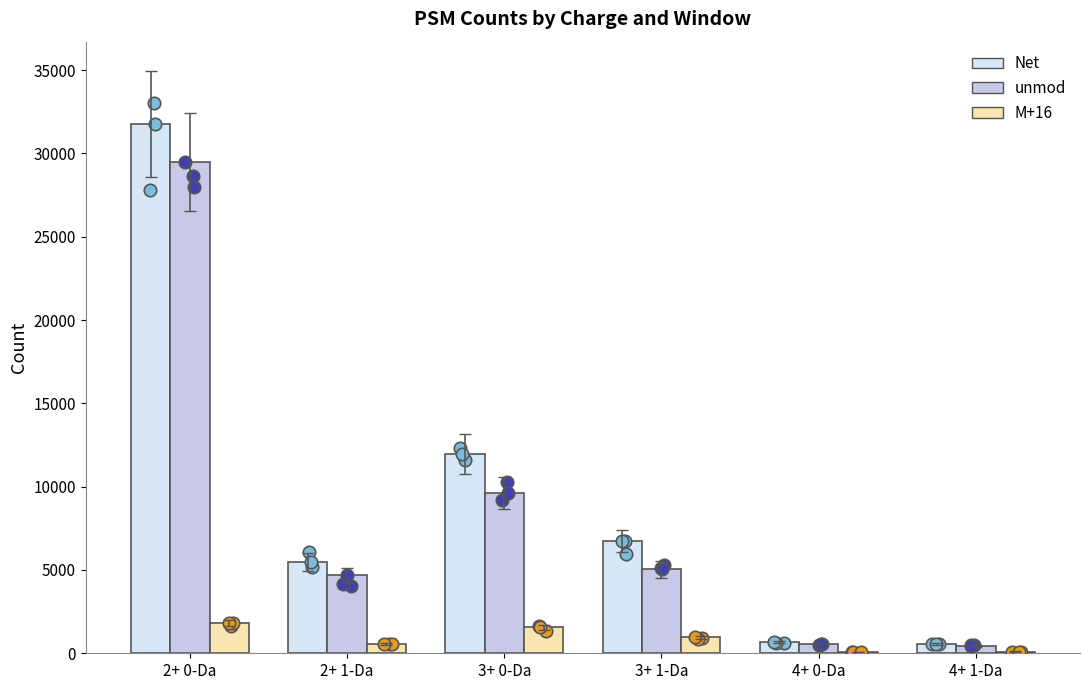

At which category is the sum across all series the highest?

2+ 0-Da